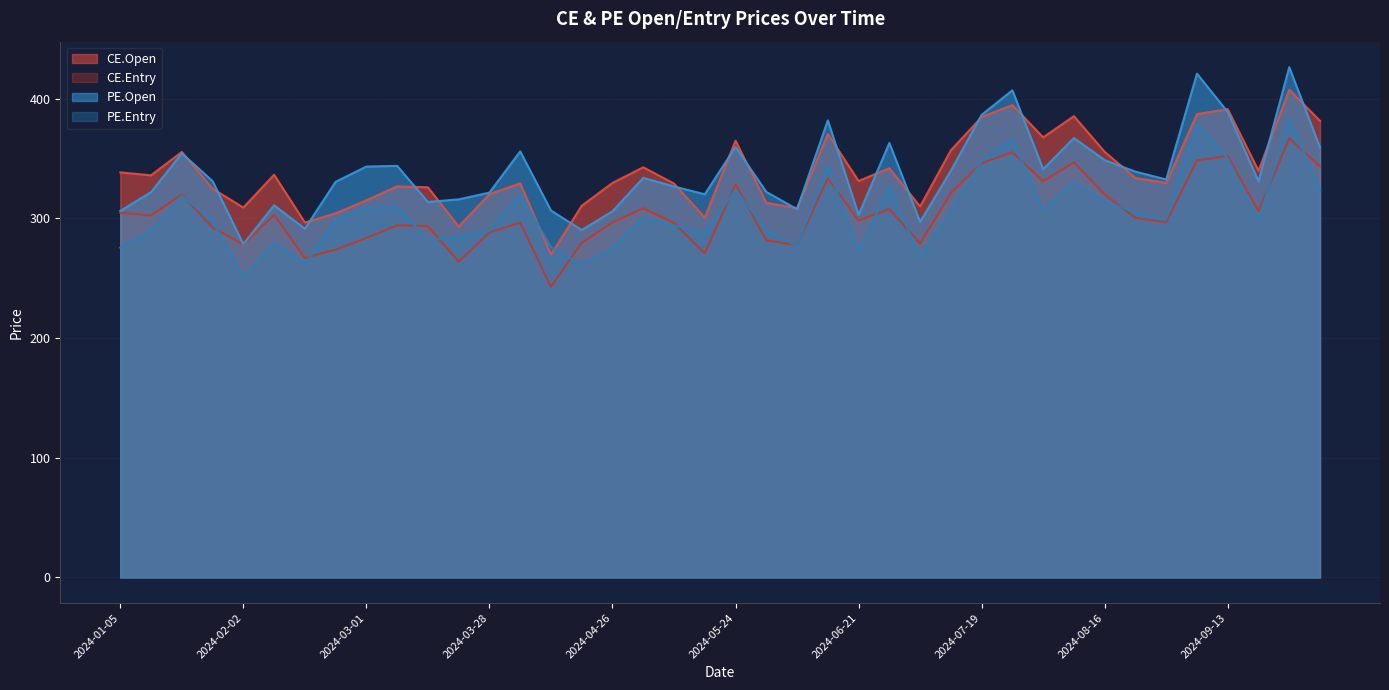

How many series are shown in this chart?

4